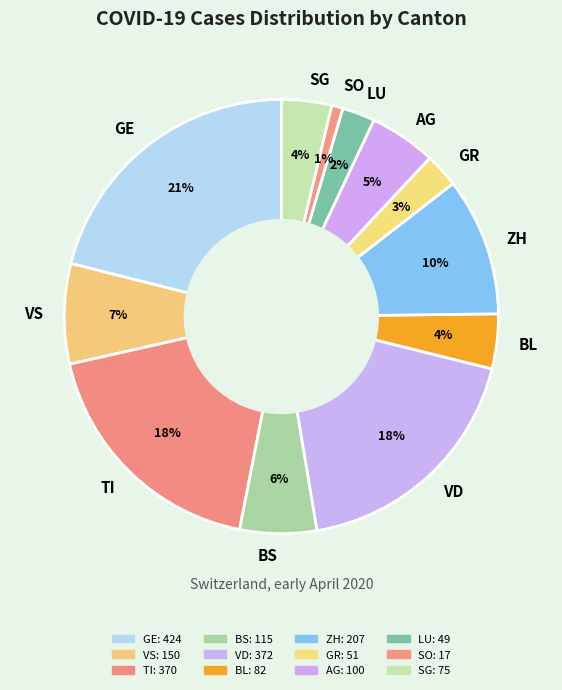

What percentage is the TI slice, to the nearest percent?

18%